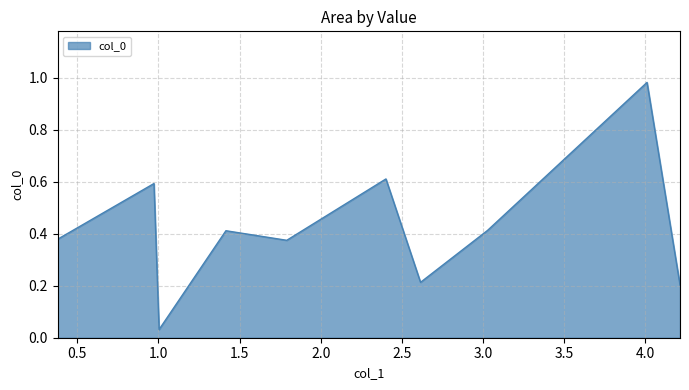

How many lines are shown in the chart?

1